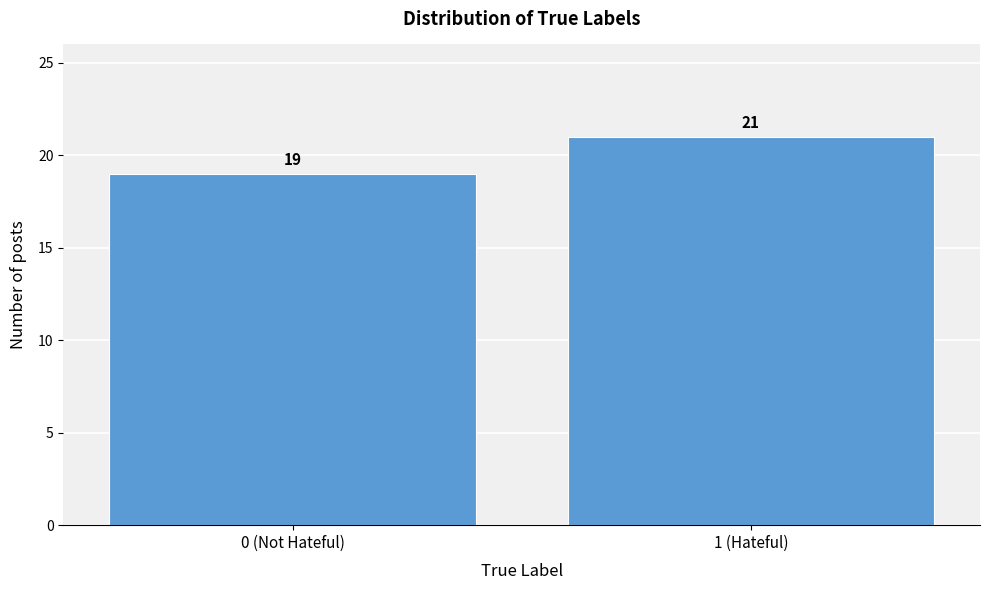

Reading left to right, list all the values displayed in this chart.

0 (Not Hateful)=19	1 (Hateful)=21